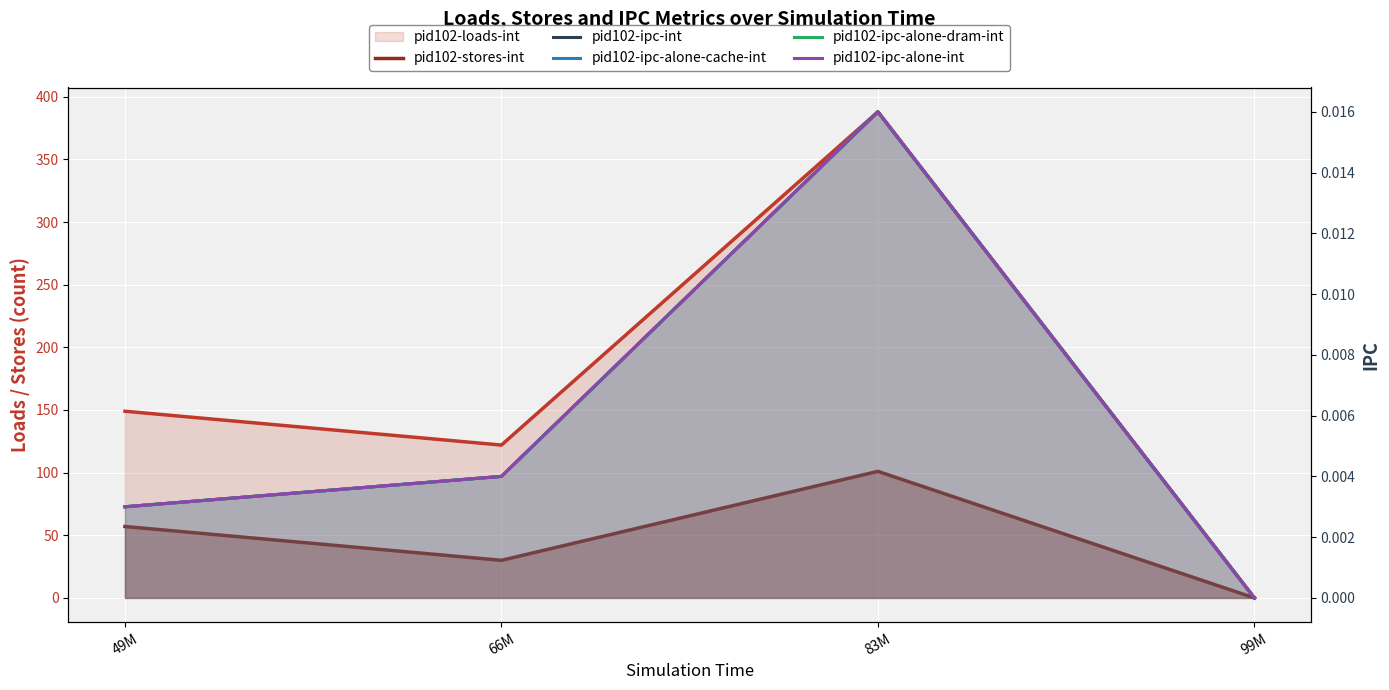

At which category does pid102-ipc-int reach its first local peak?

83M